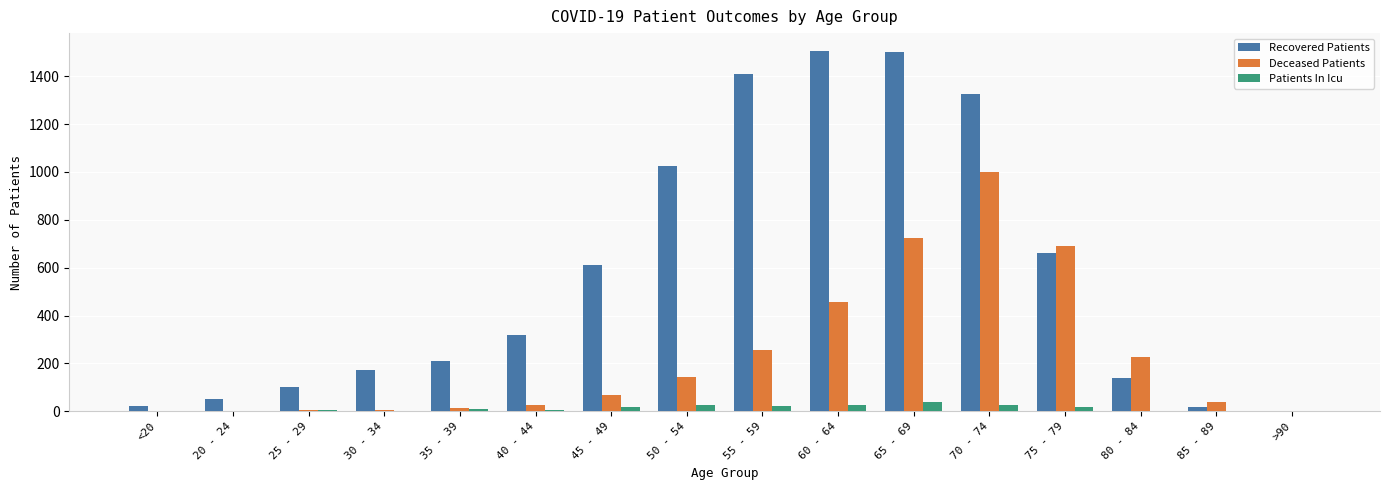

The value of Recovered Patients at 30 - 34 is 297. True or false?

False